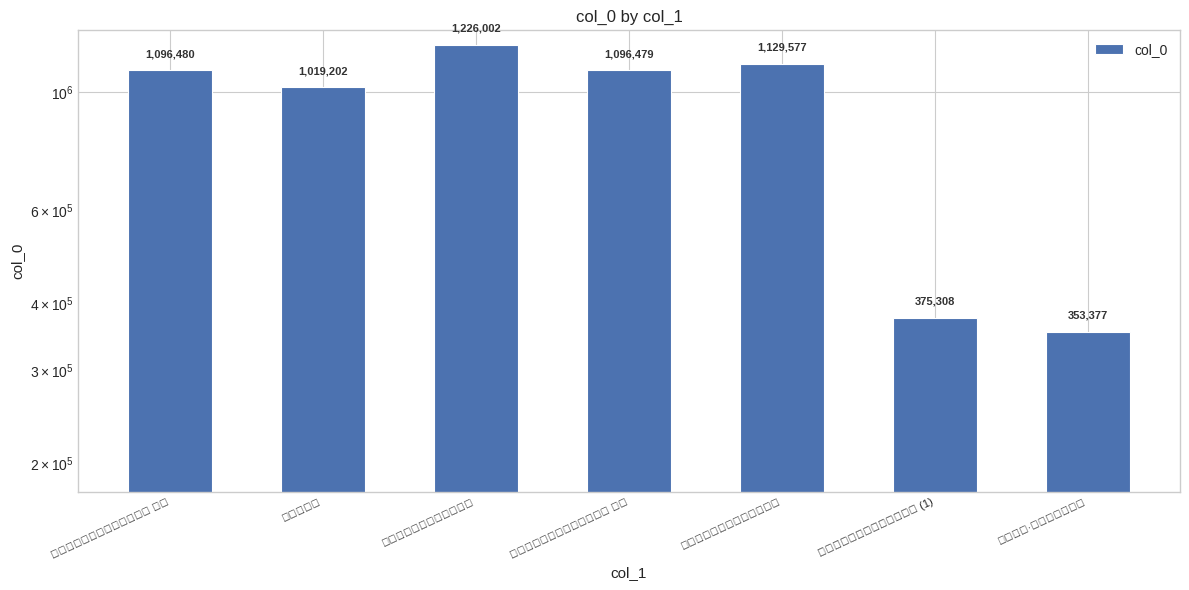

What is the sum of all values?

6296425